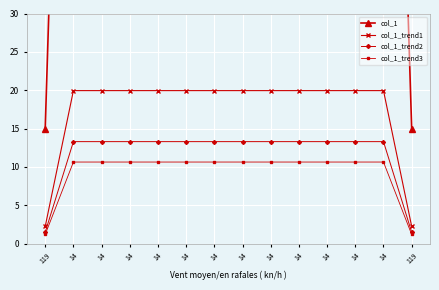

Rank the series by their maximum value, from highest to lowest.

col_1, col_1_trend1, col_1_trend2, col_1_trend3